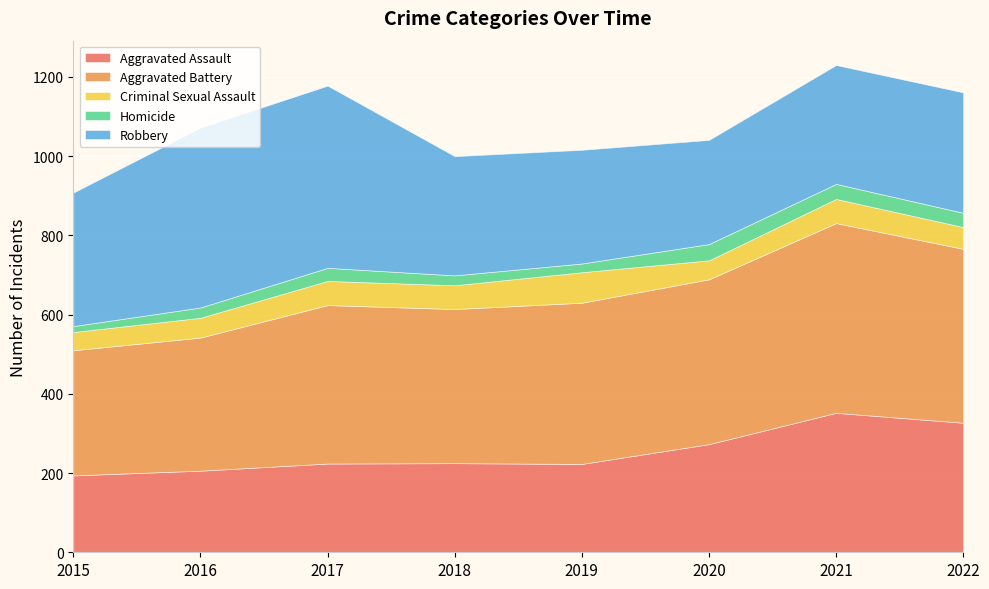

Which category has the lowest value in the Aggravated Battery series?

2015